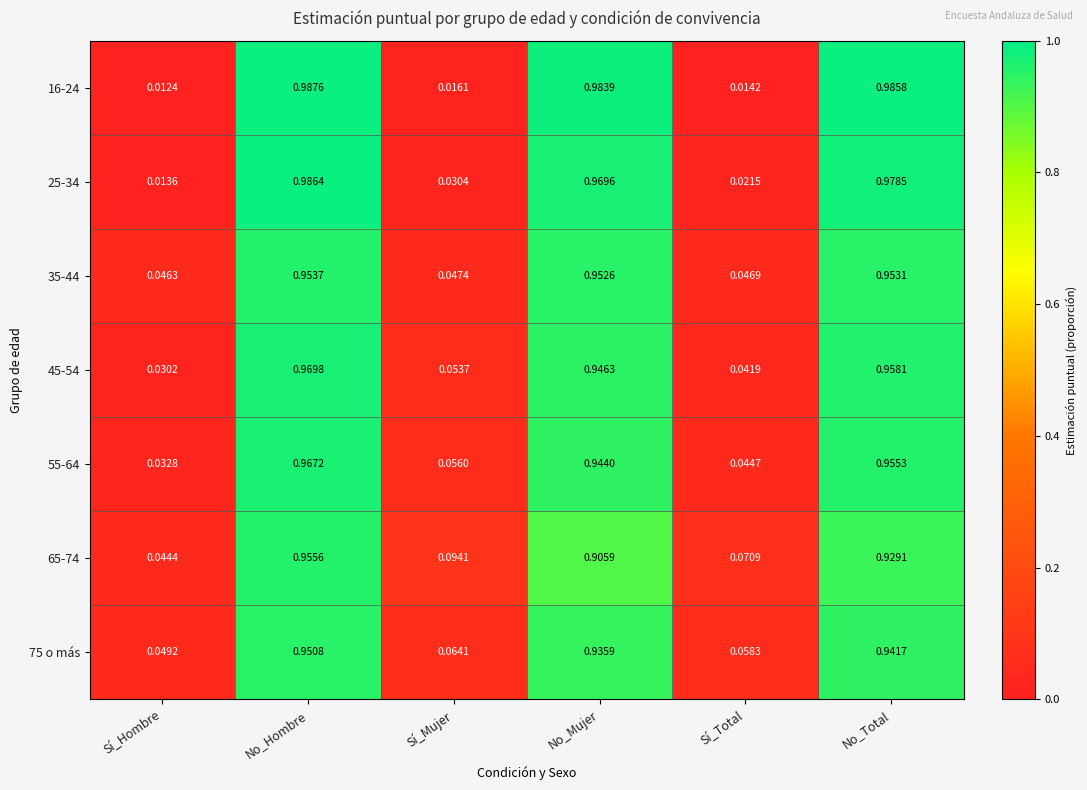

Rank the categories by 55-64 value from lowest to highest.

Sí_Hombre, Sí_Total, Sí_Mujer, No_Mujer, No_Total, No_Hombre